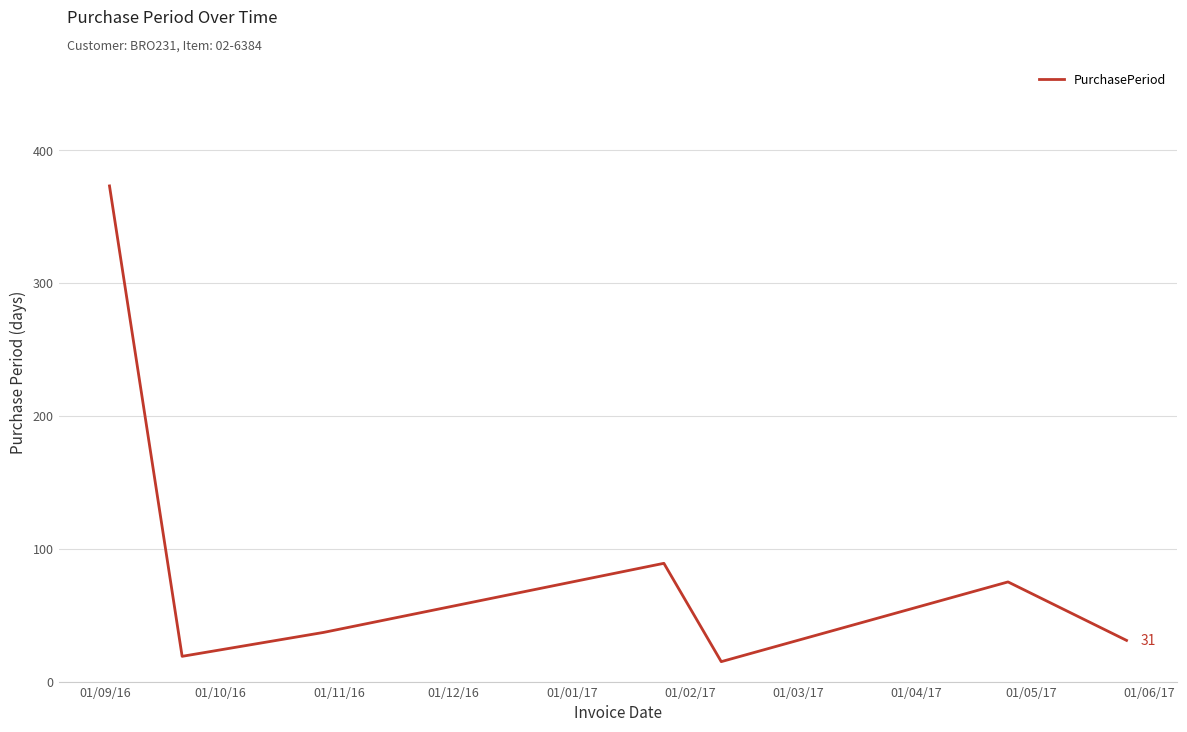

What is the minimum value shown in the chart?

15